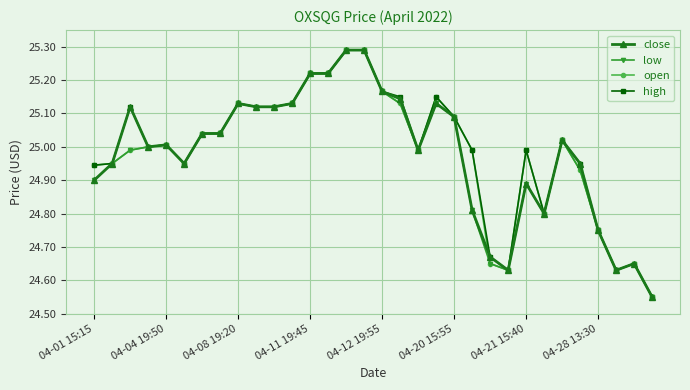

At how many categories does at least one series exceed 24?

32